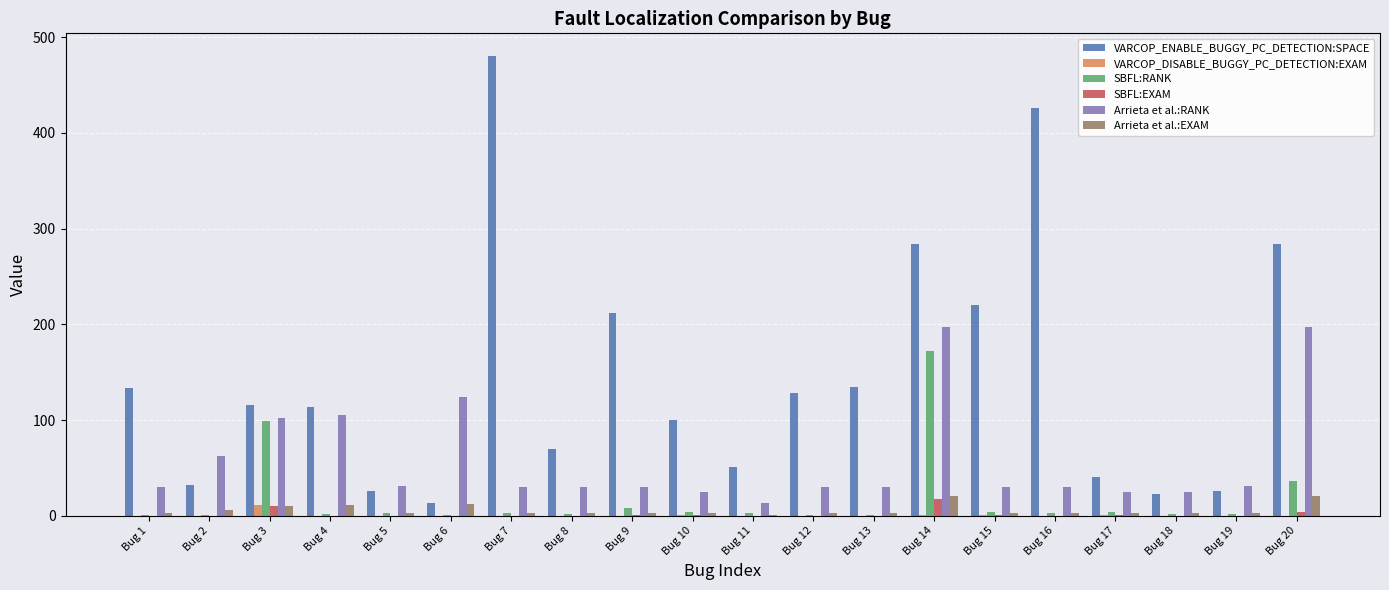

Which series changed the most between Bug 14 and Bug 16?

SBFL:RANK